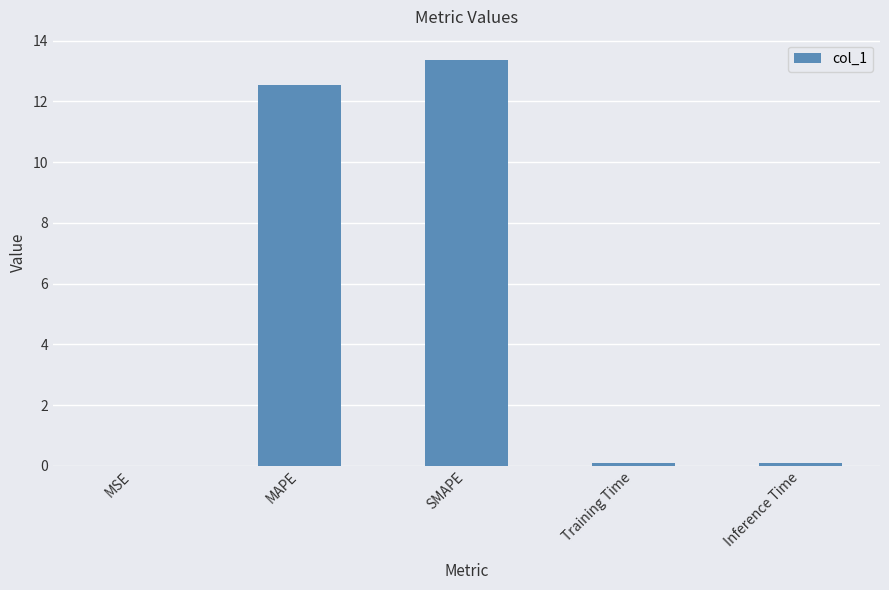

What is the greatest value displayed?

13.4